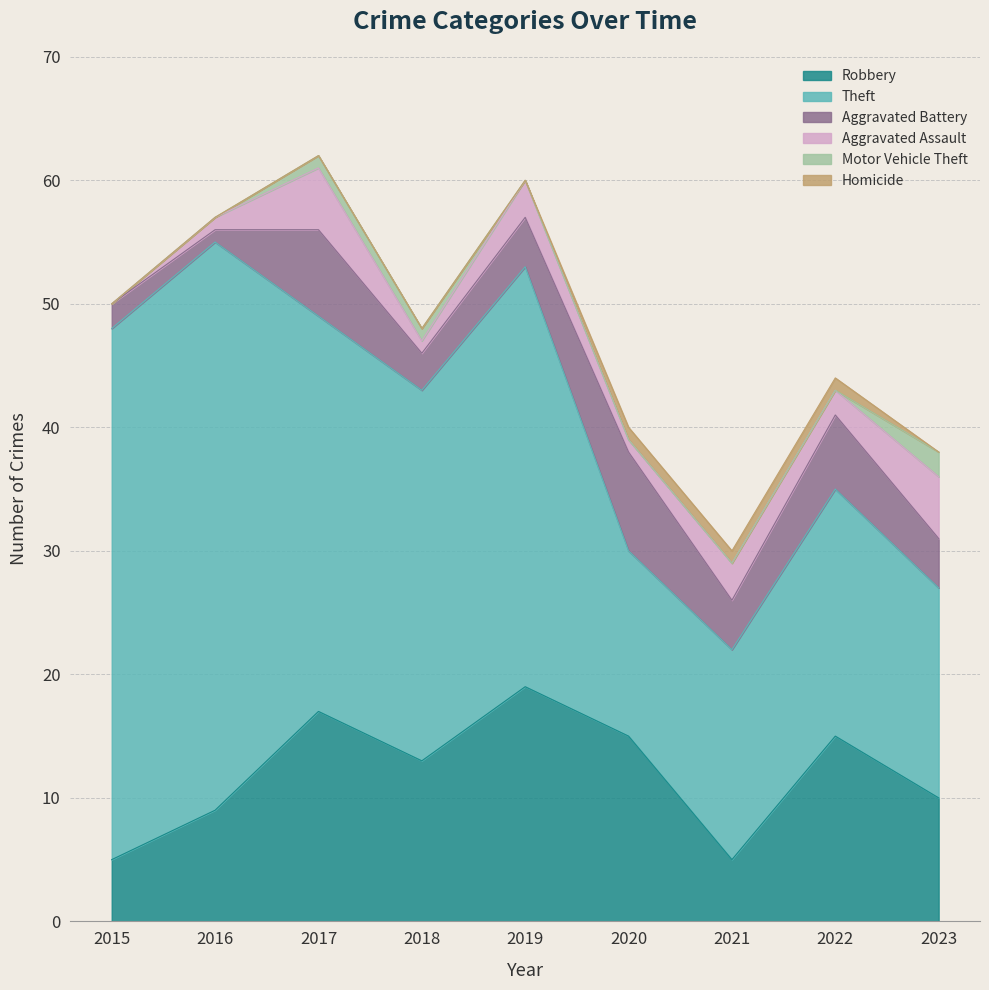

How many times do Homicide and Motor Vehicle Theft cross each other?

1